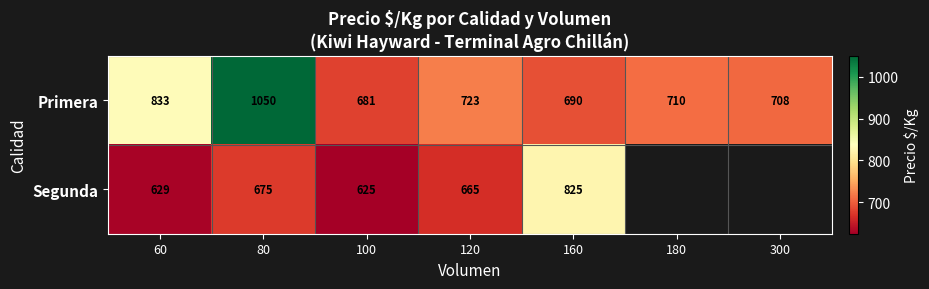

The Segunda series shows 675 at 80. True or false?

True